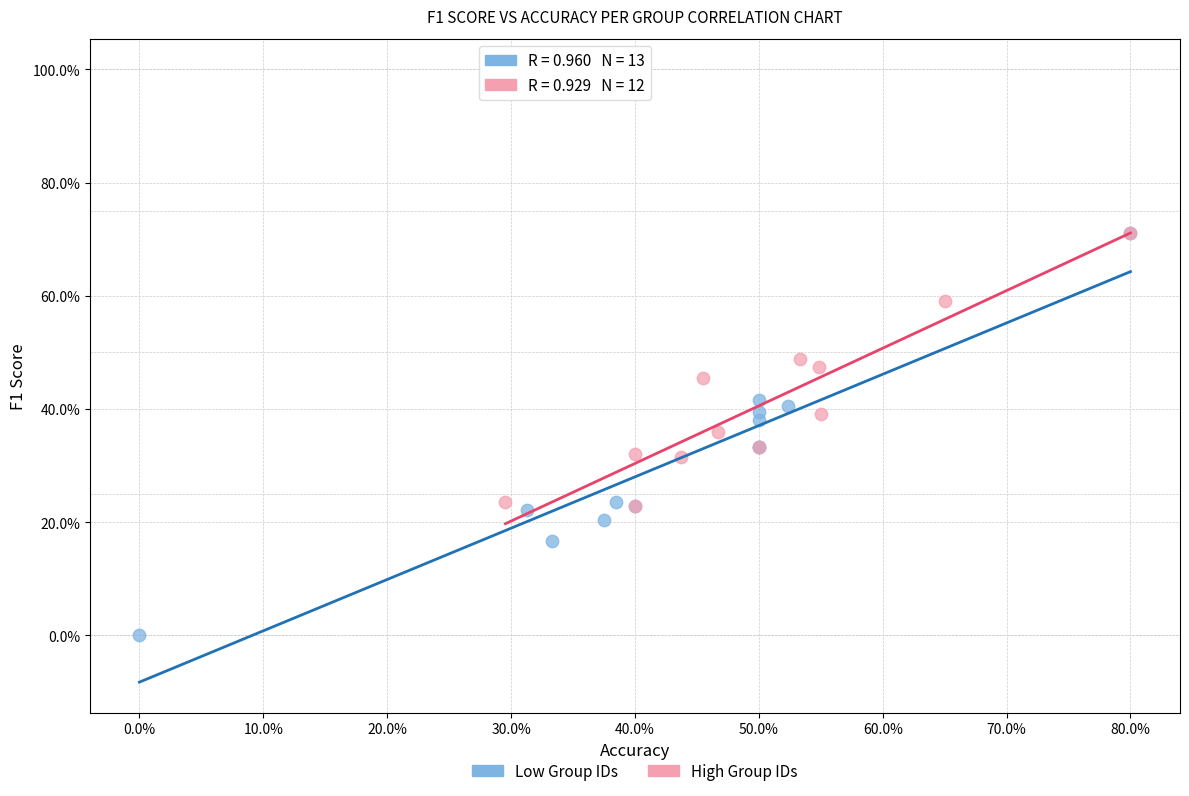

What are all the series names shown in the legend?

Low Group IDs, High Group IDs